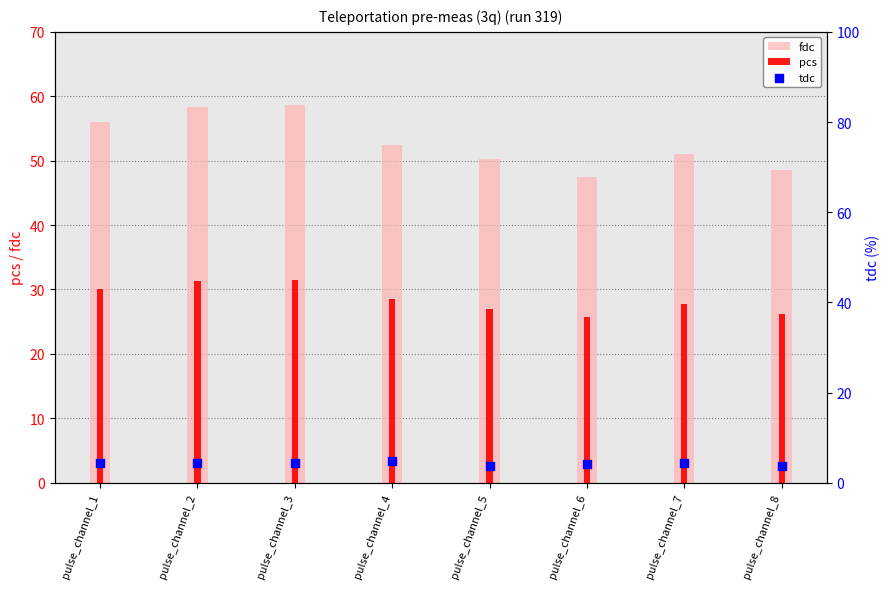

Which series contains the lowest Y value?

tdc